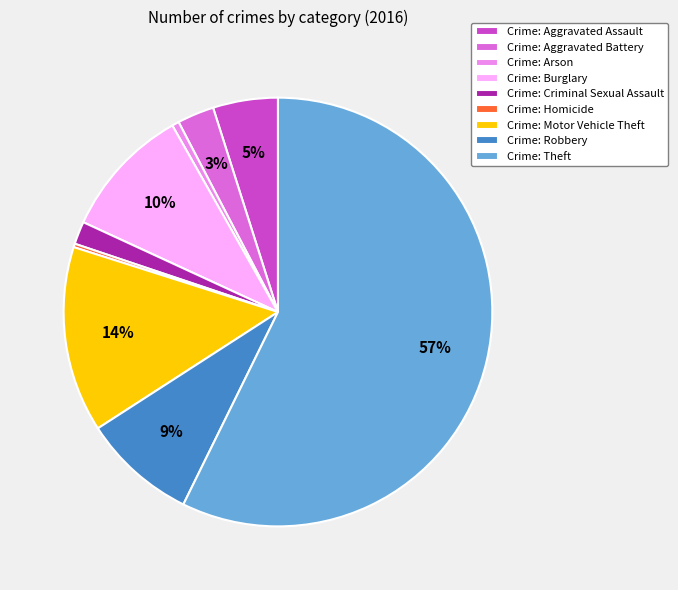

Between Crime: Motor Vehicle Theft and Crime: Robbery, which is larger?

Crime: Motor Vehicle Theft